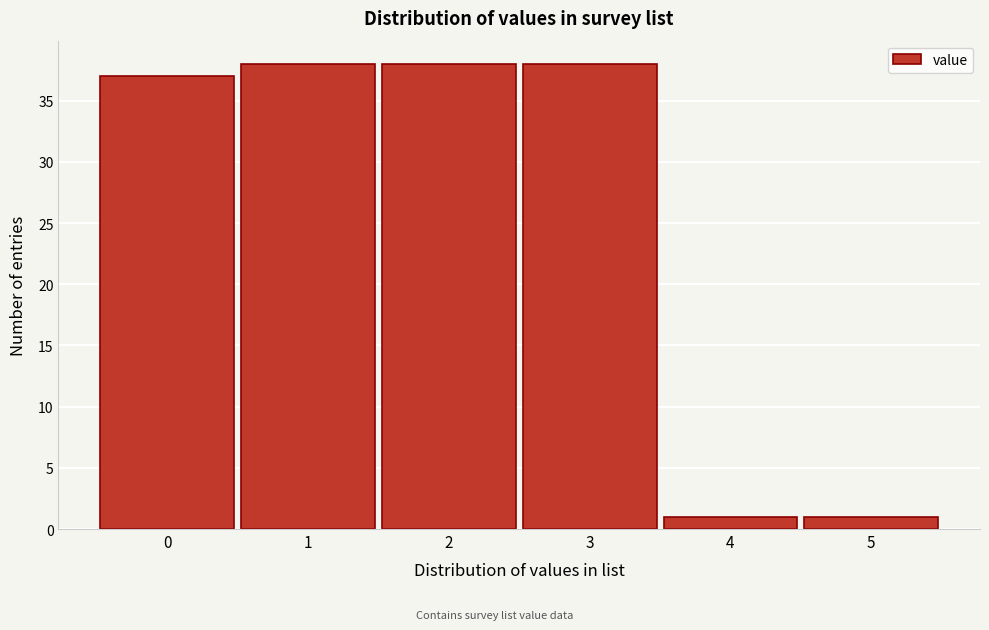

Reading left to right, transcribe this chart: for each bar, give the range it covers on the x-axis and its height. The values are not printed on the chart, so give them approximately, as read against the axis.

-0.5 to 0.5: 37
0.5 to 1.5: 38
1.5 to 2.5: 38
2.5 to 3.5: 38
3.5 to 4.5: 1
4.5 to 5.5: 1